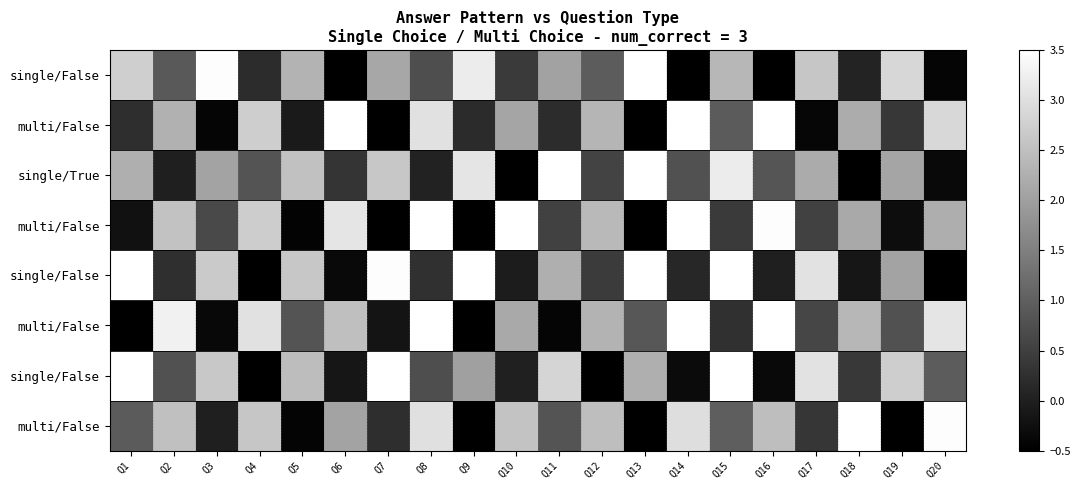

How many series are shown in this chart?

8